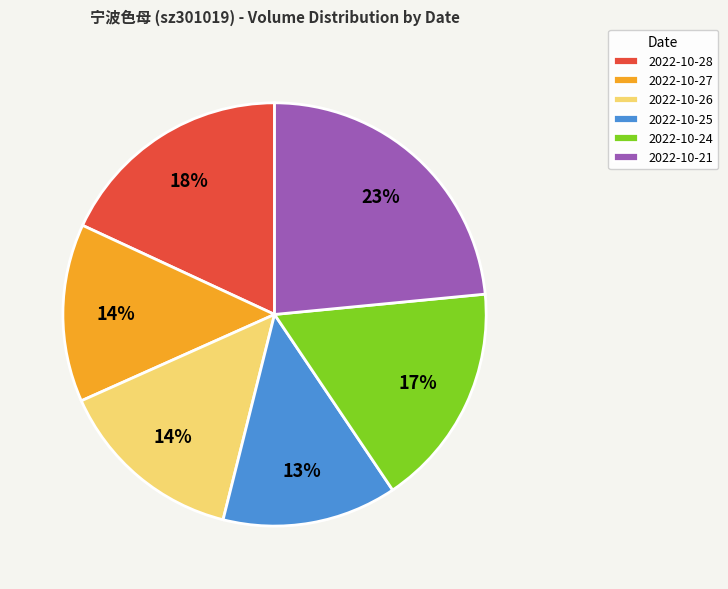

Combined, do 2022-10-27 and 2022-10-28 account for over 50%?

No